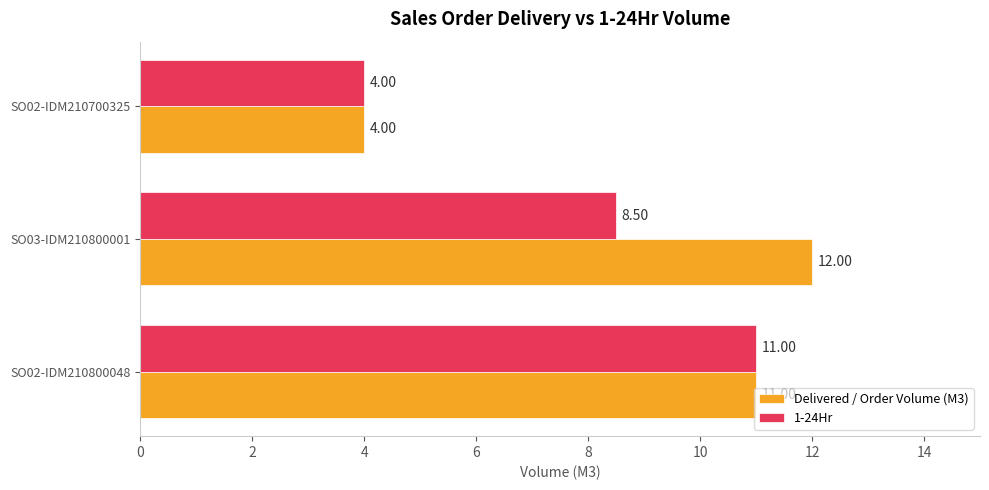

What is the difference between the Delivered / Order Volume (M3) values at SO02-IDM210700325 and SO02-IDM210800048?

7.0